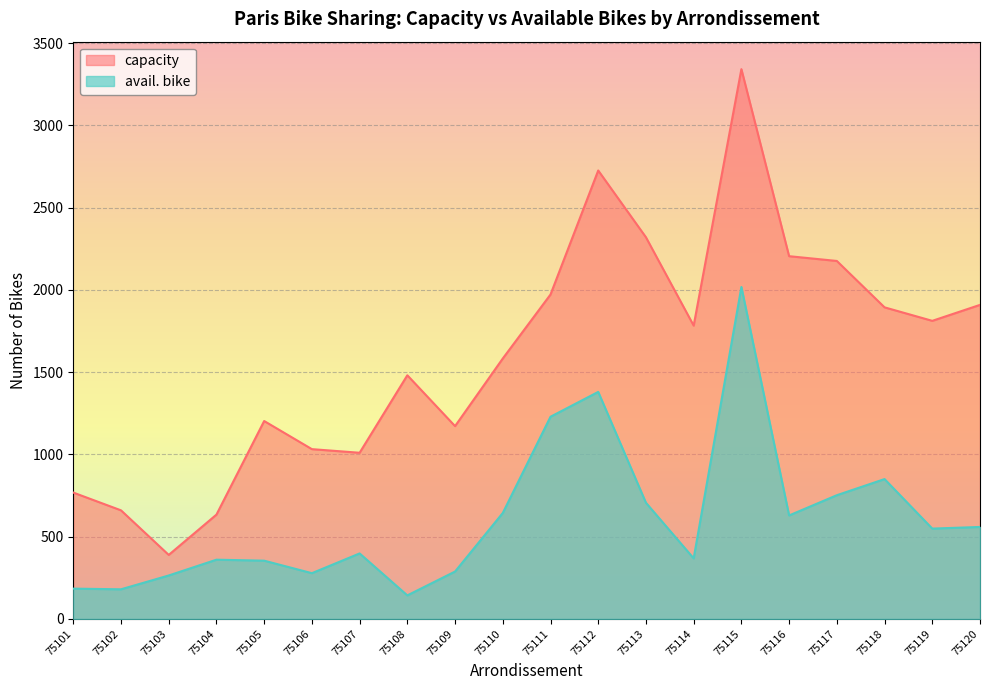

True or false: avail. bike and capacity cross at least once.

False